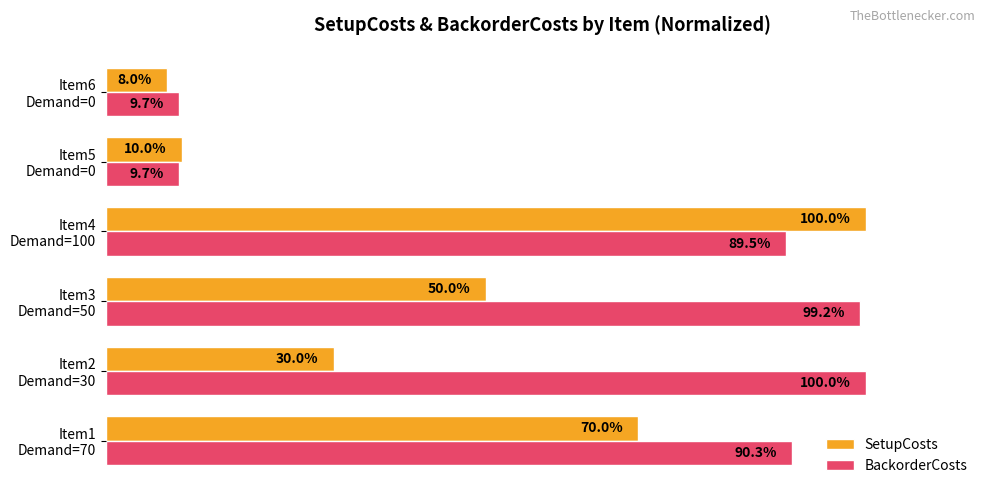

Where is BackorderCosts nearest to the value 54?

Item4
Demand=100